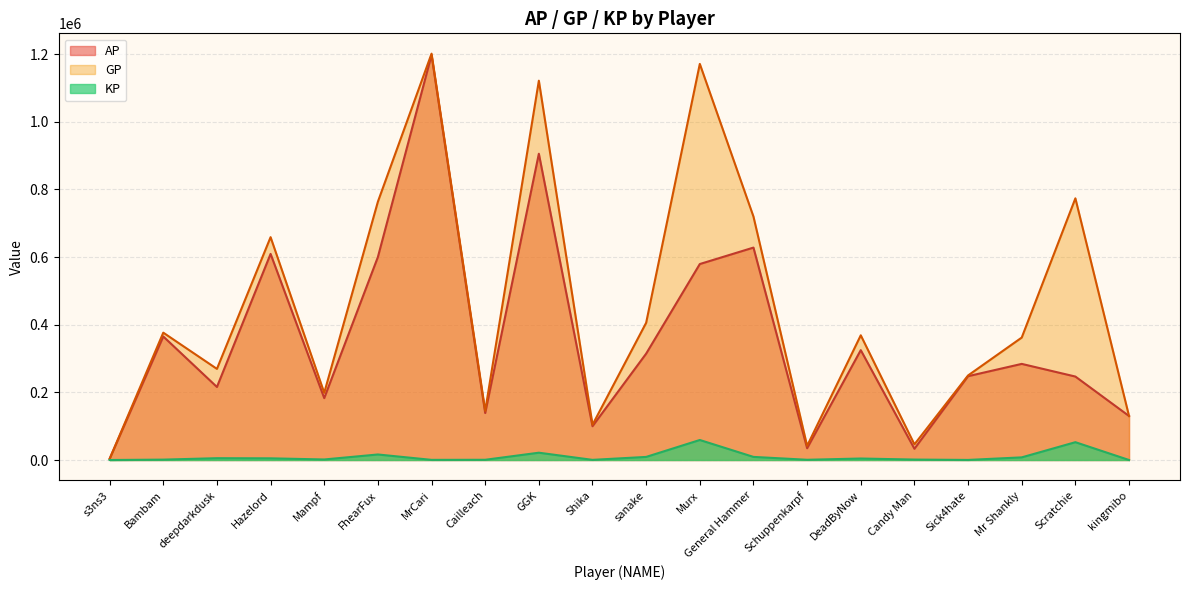

What is the difference between the GP values at s3ns3 and GGK?

1117694.0